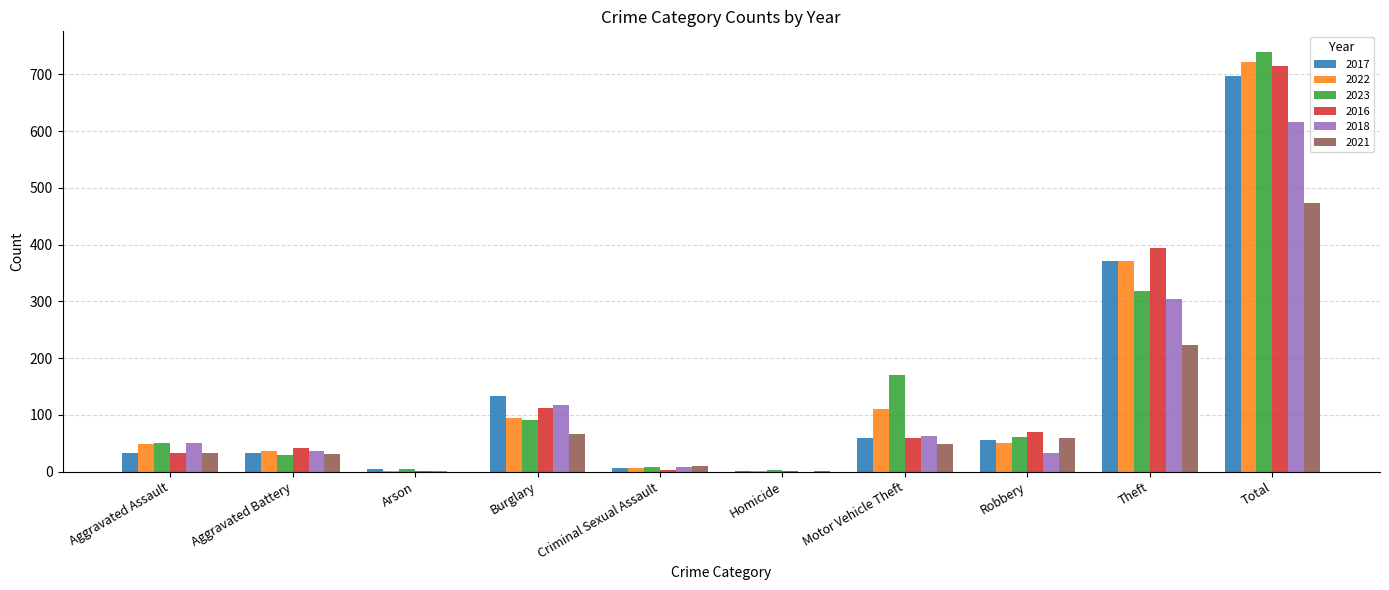

Is it true that 2018 equals 305 at Theft?

True